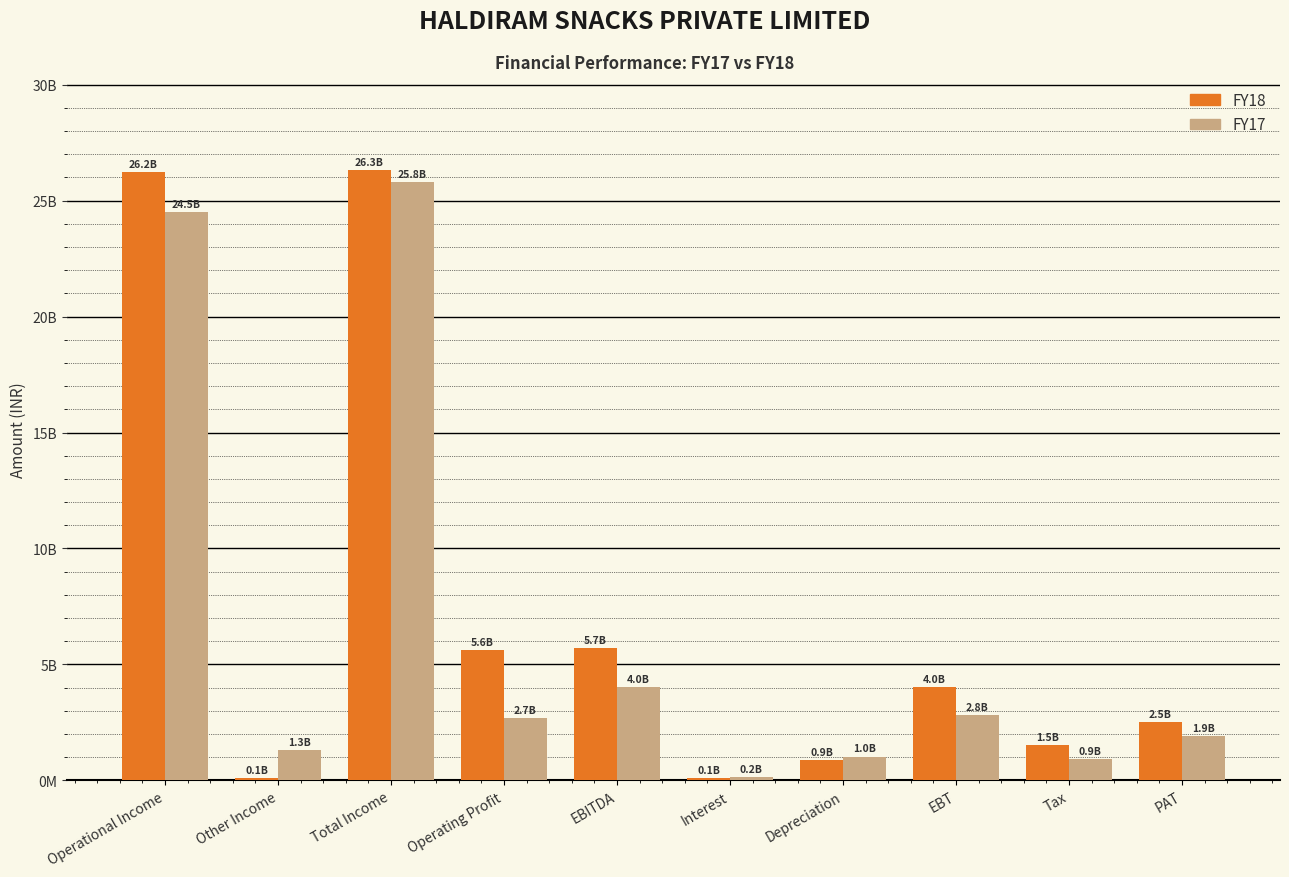

Are the bars grouped side by side (vs. stacked)?

Yes